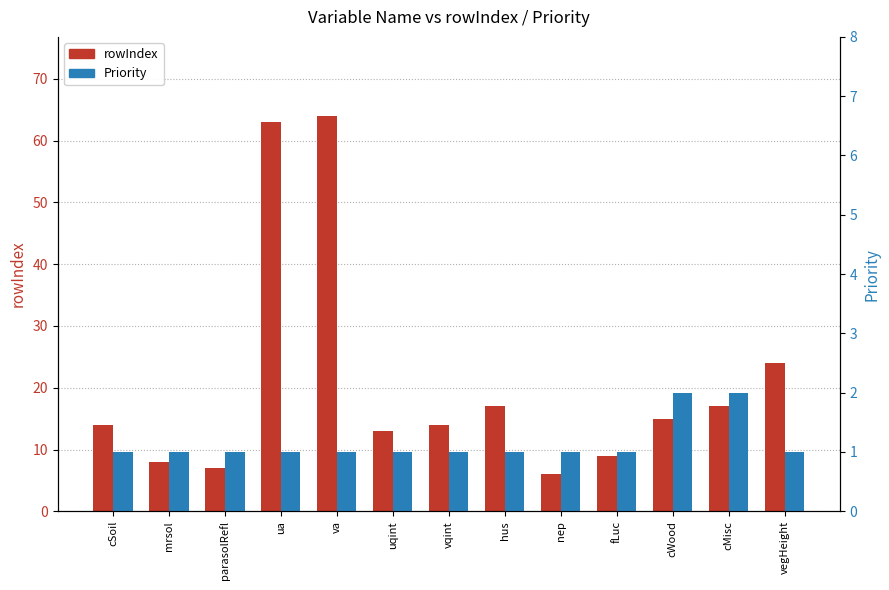

At which label is Priority closest to 1?

cSoil